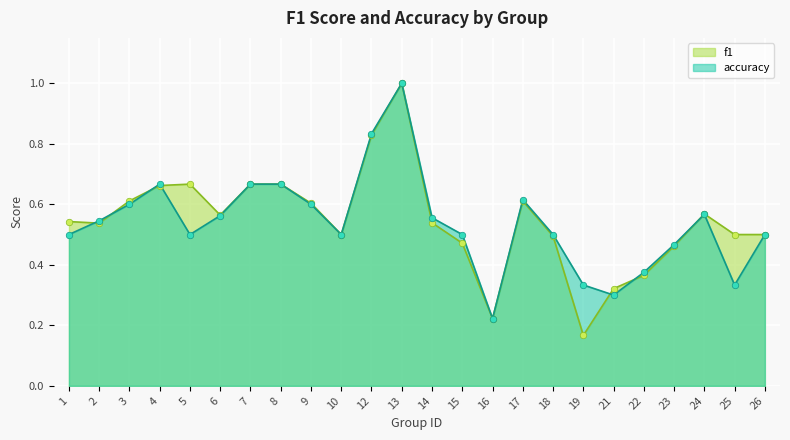

Which series contains the lowest Y value?

f1